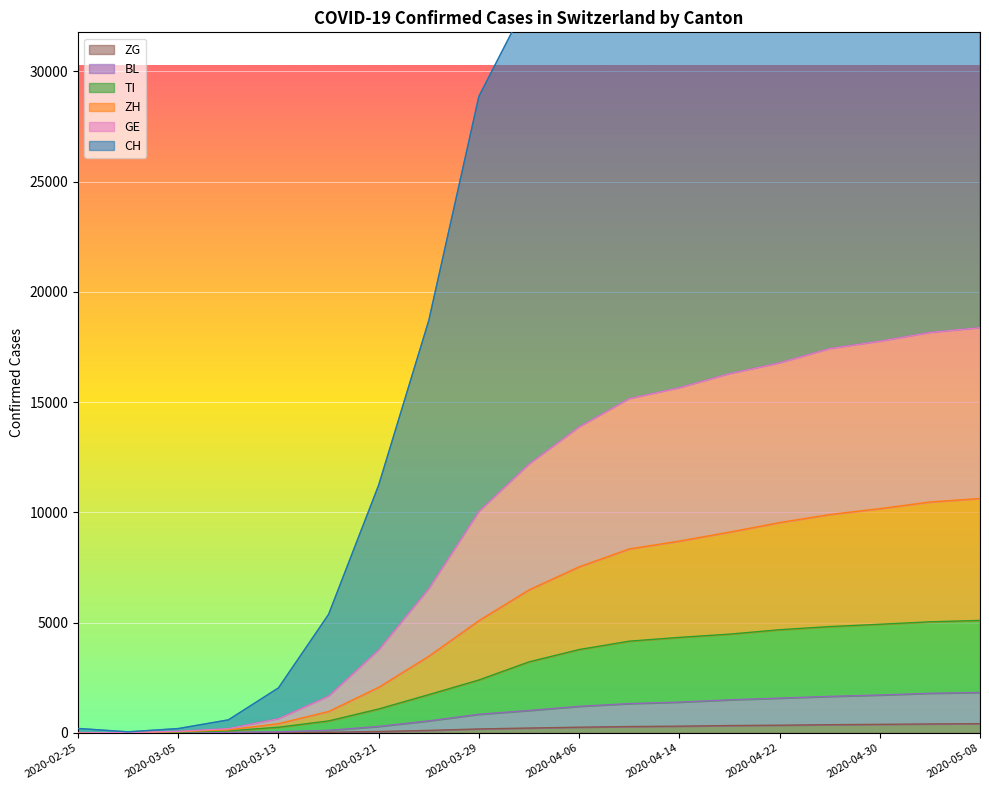

How many values in the ZG series are below 222?

9